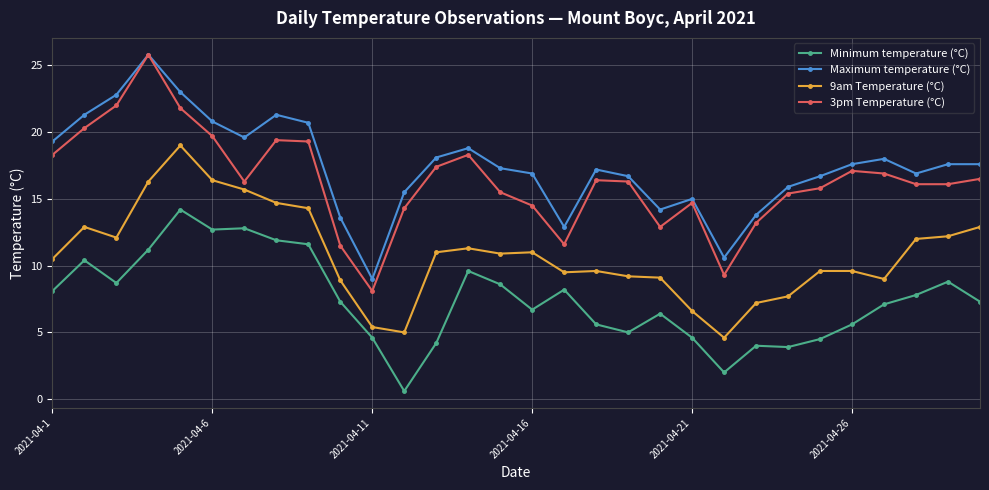

Which series has the largest range (max minus min)?

3pm Temperature (°C)